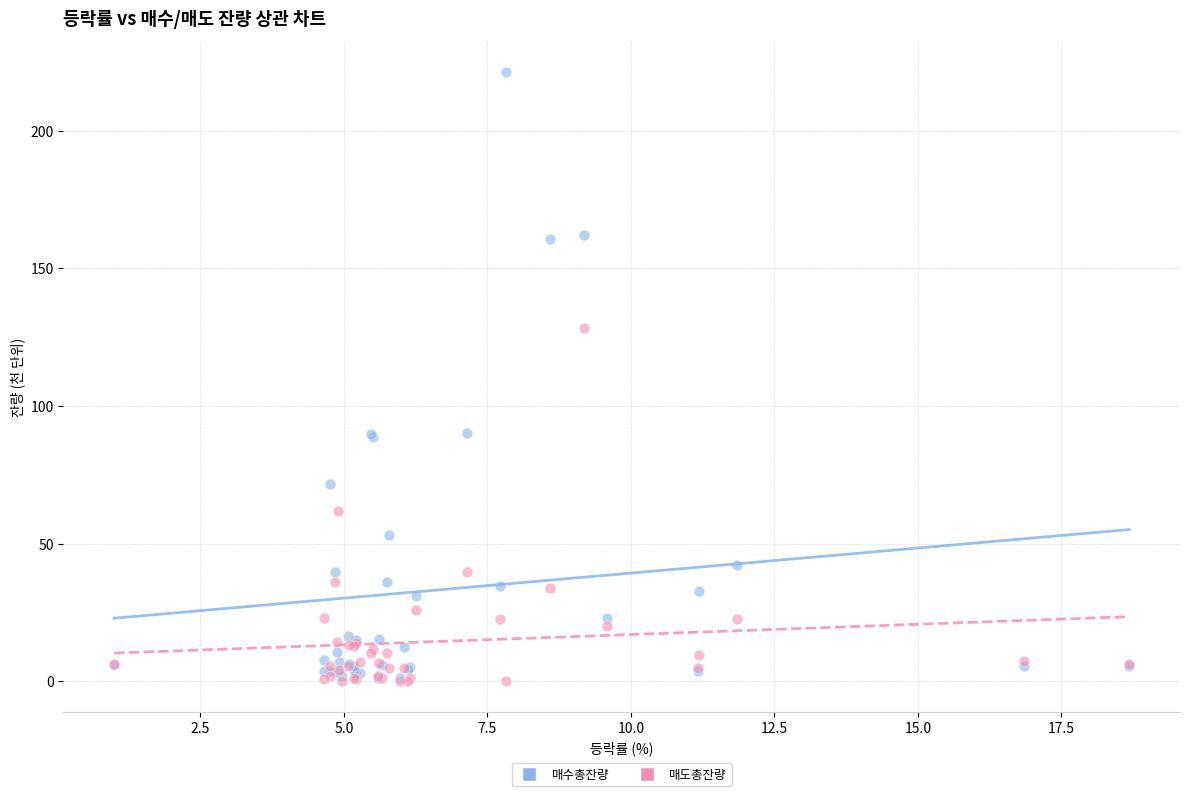

In the 매수총잔량 series, what Y value is closest to 111?

90.1